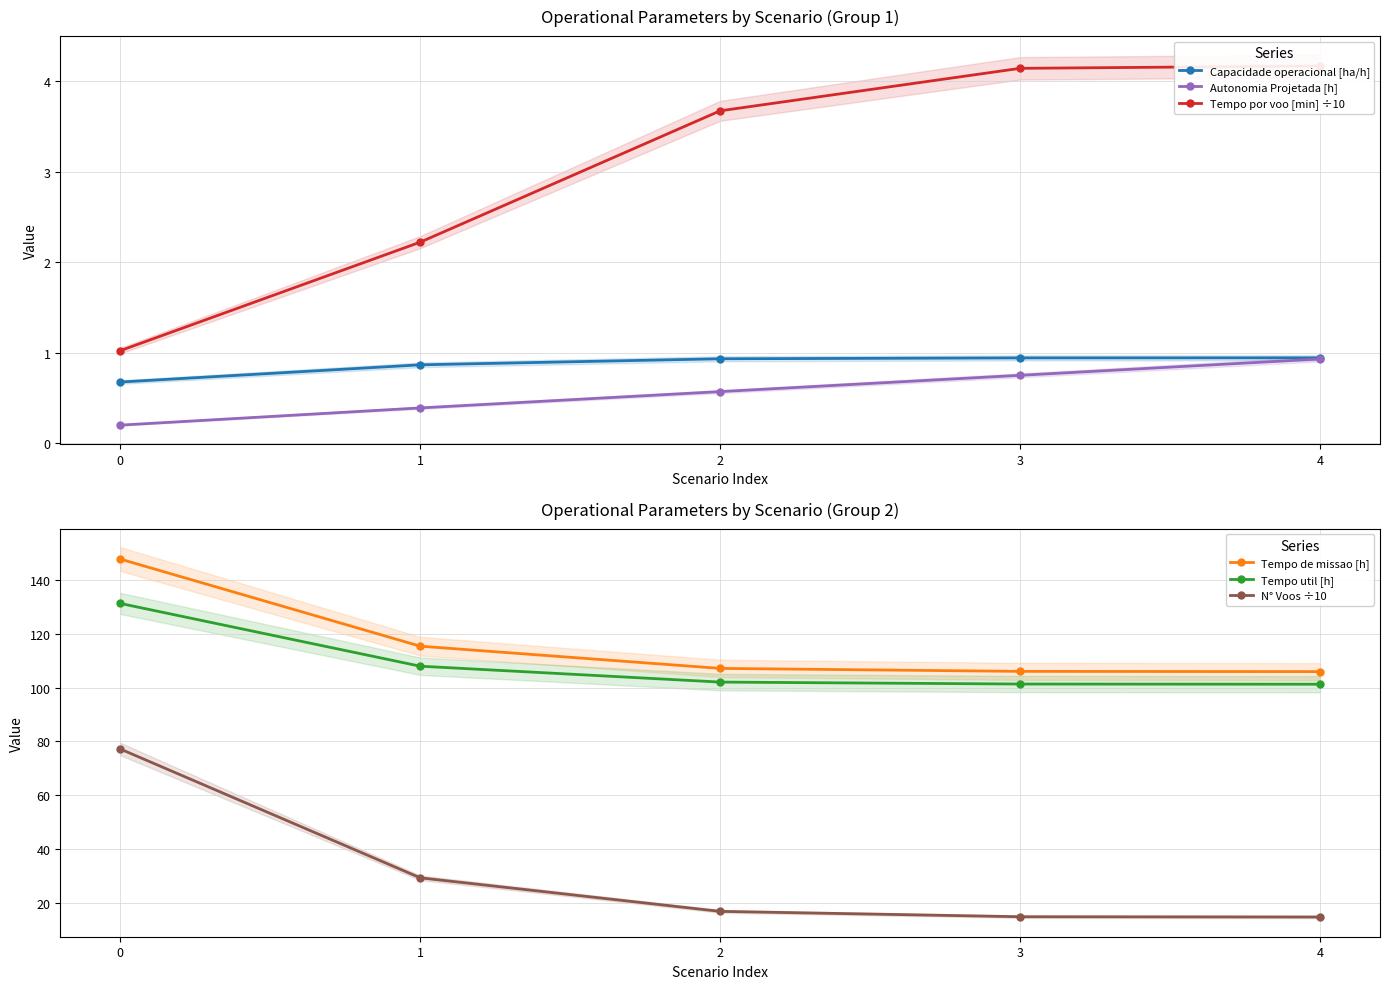

What is the difference between the Tempo de missao [h] values at 3 and 1?

9.4